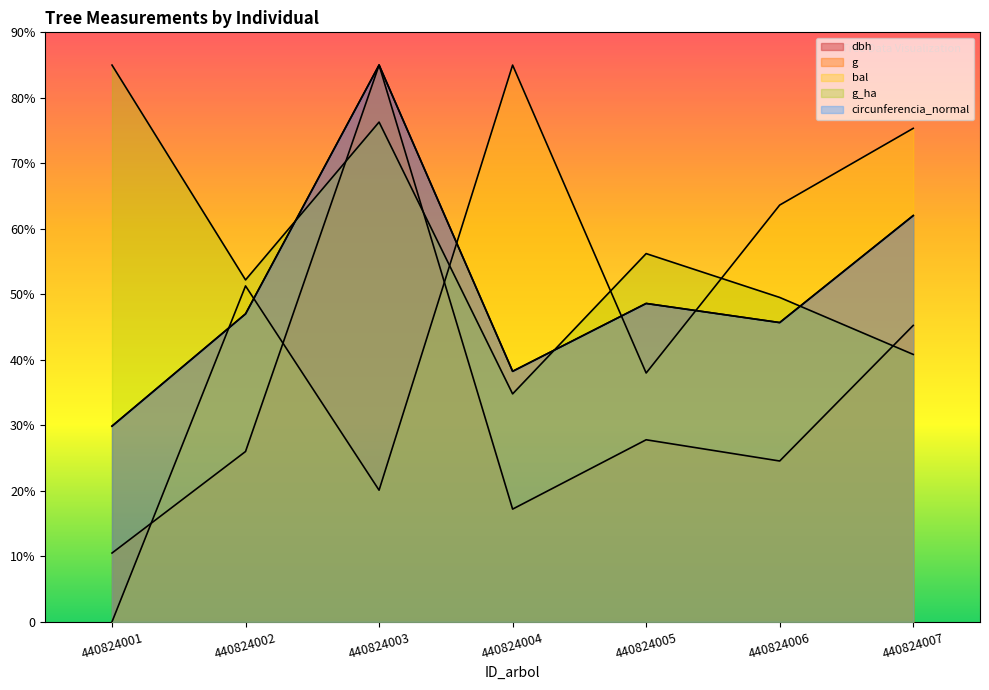

Read the dbh value at 440824003.

850.0